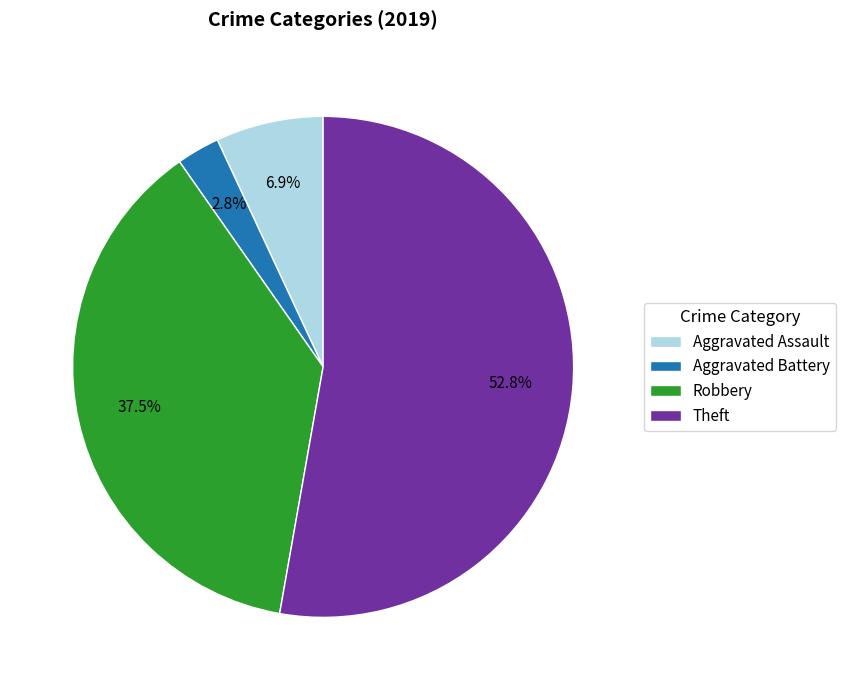

What percentage do Aggravated Assault and Theft together represent?

59.7%